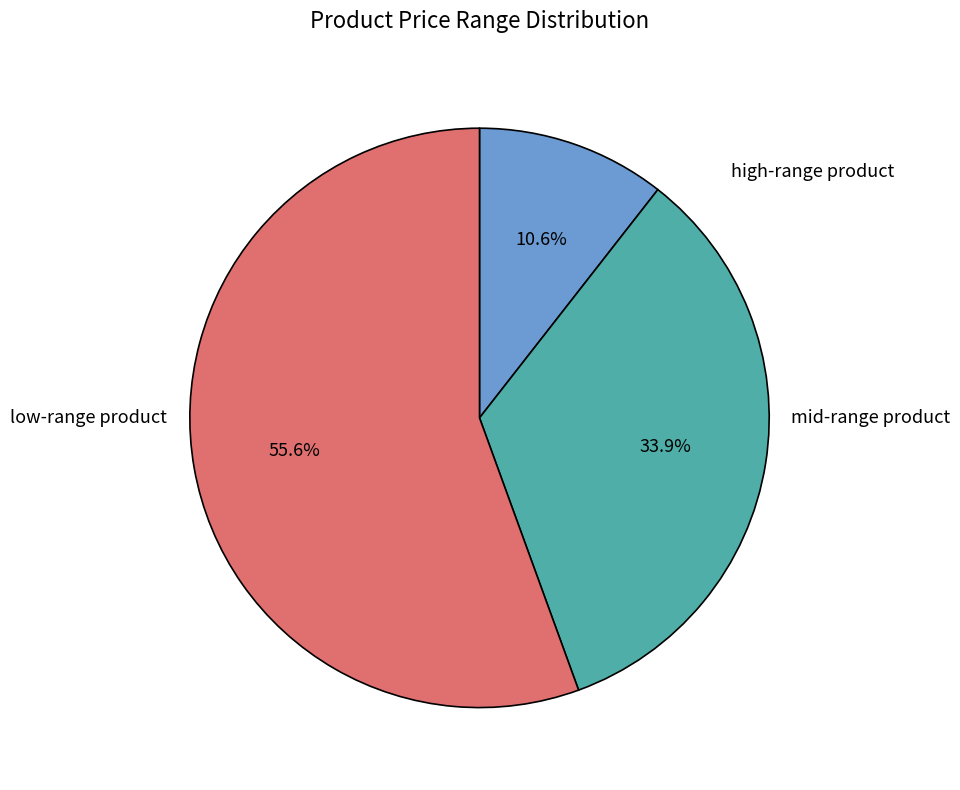

How many slices are in this pie chart?

3